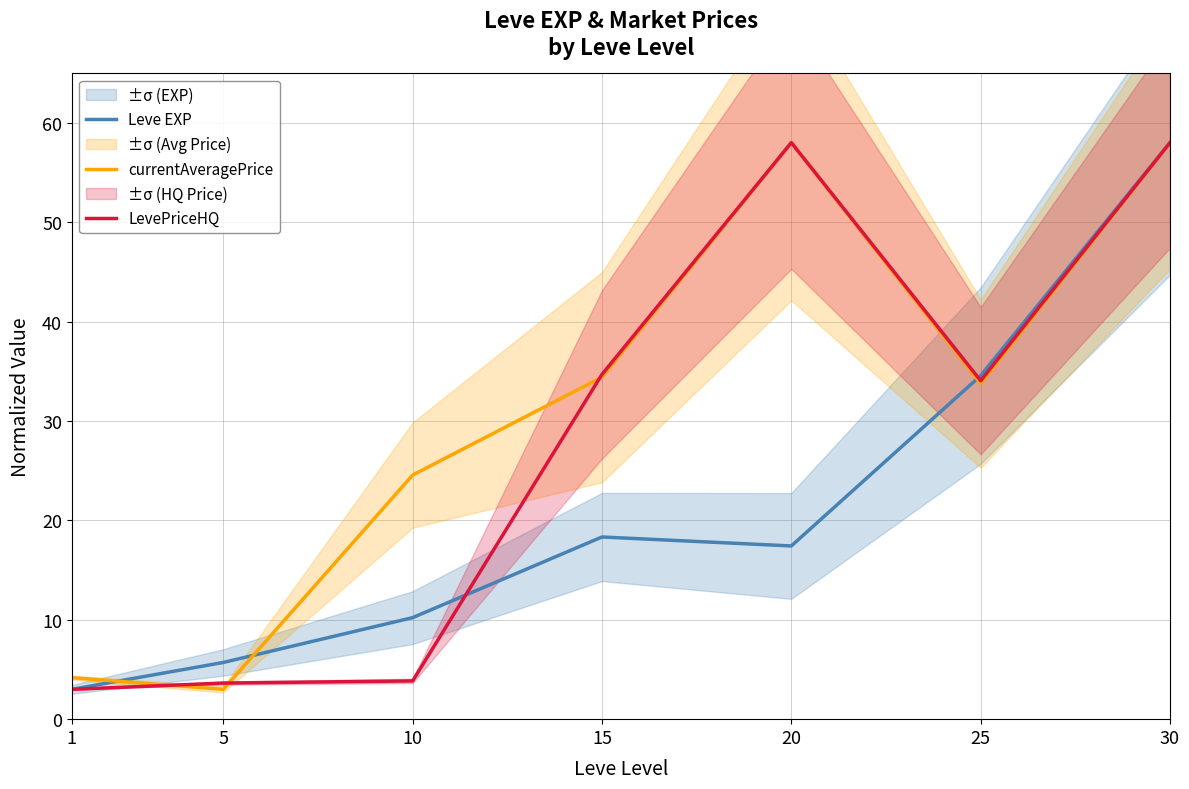

How many lines are shown in the chart?

3